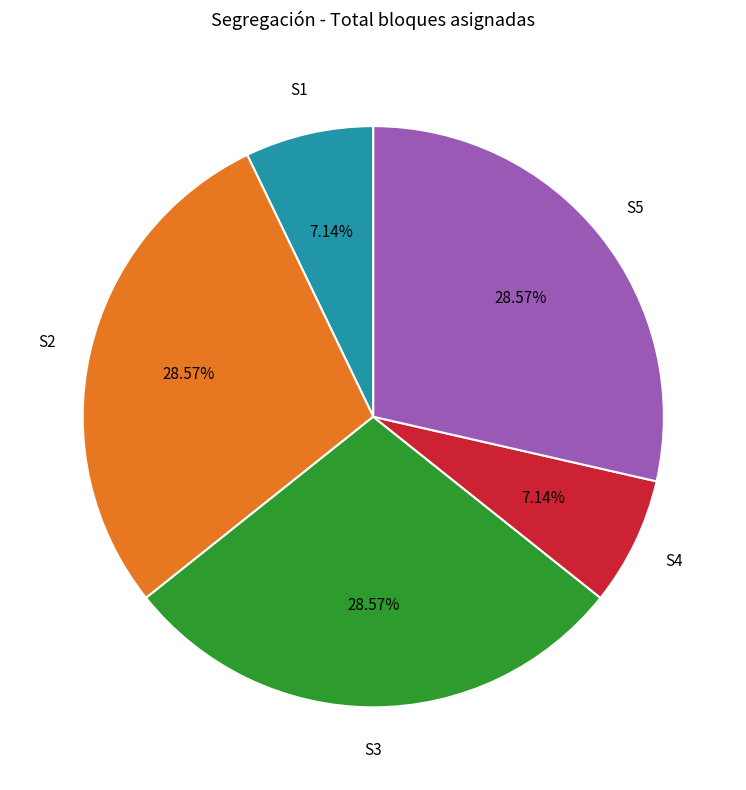

Does any single category account for the majority?

No